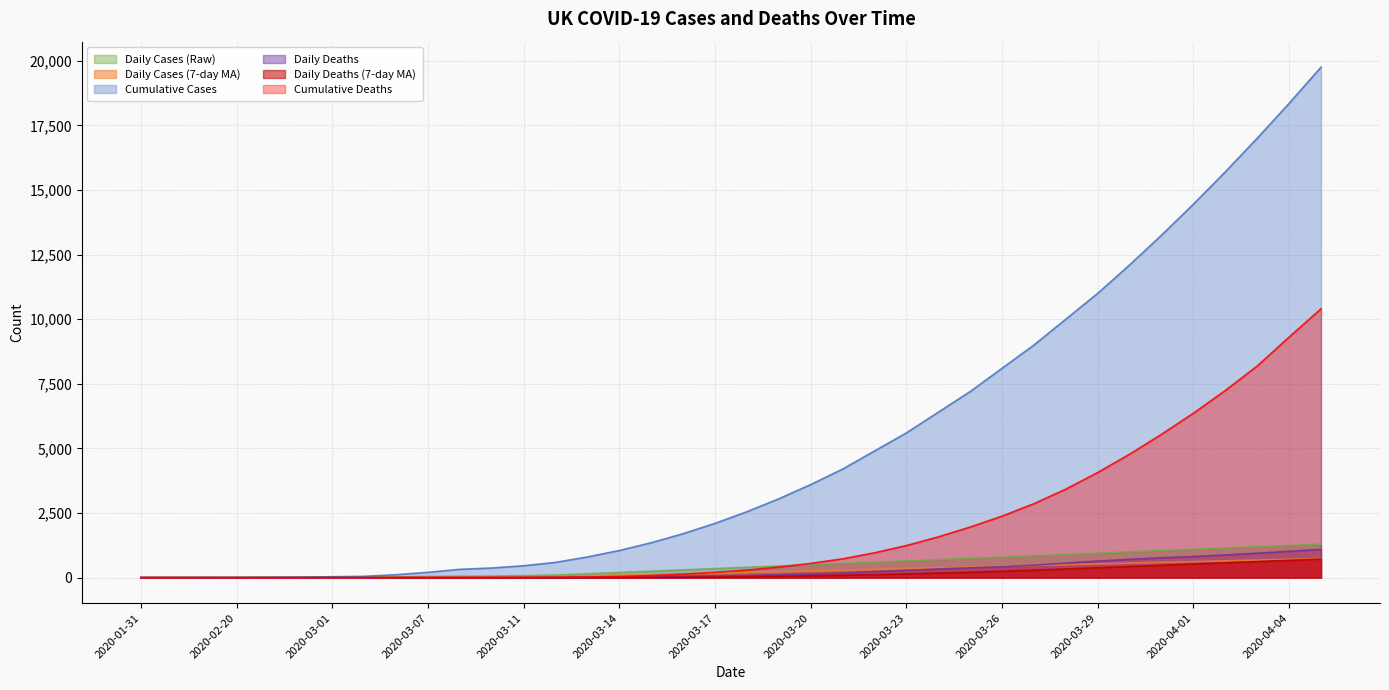

What is the difference between the maximum and second lowest values in the Daily Deaths series?

1095.0